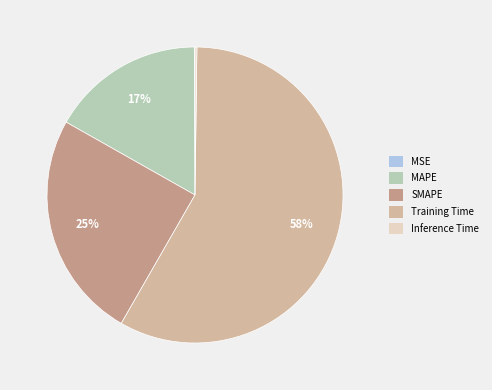

What is the largest slice in the pie chart?

Training Time